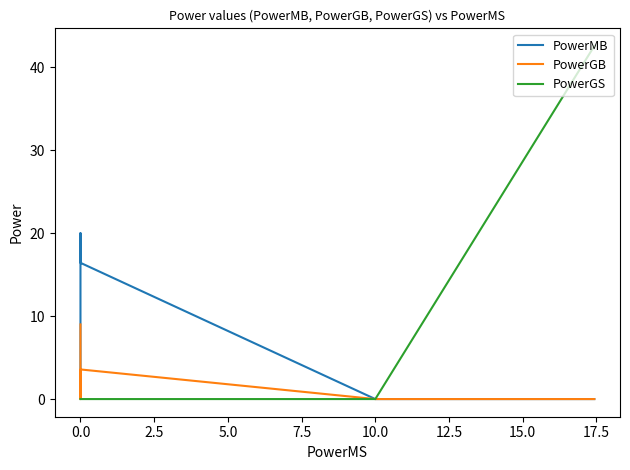

What are all the series names shown in the legend?

PowerMB, PowerGB, PowerGS